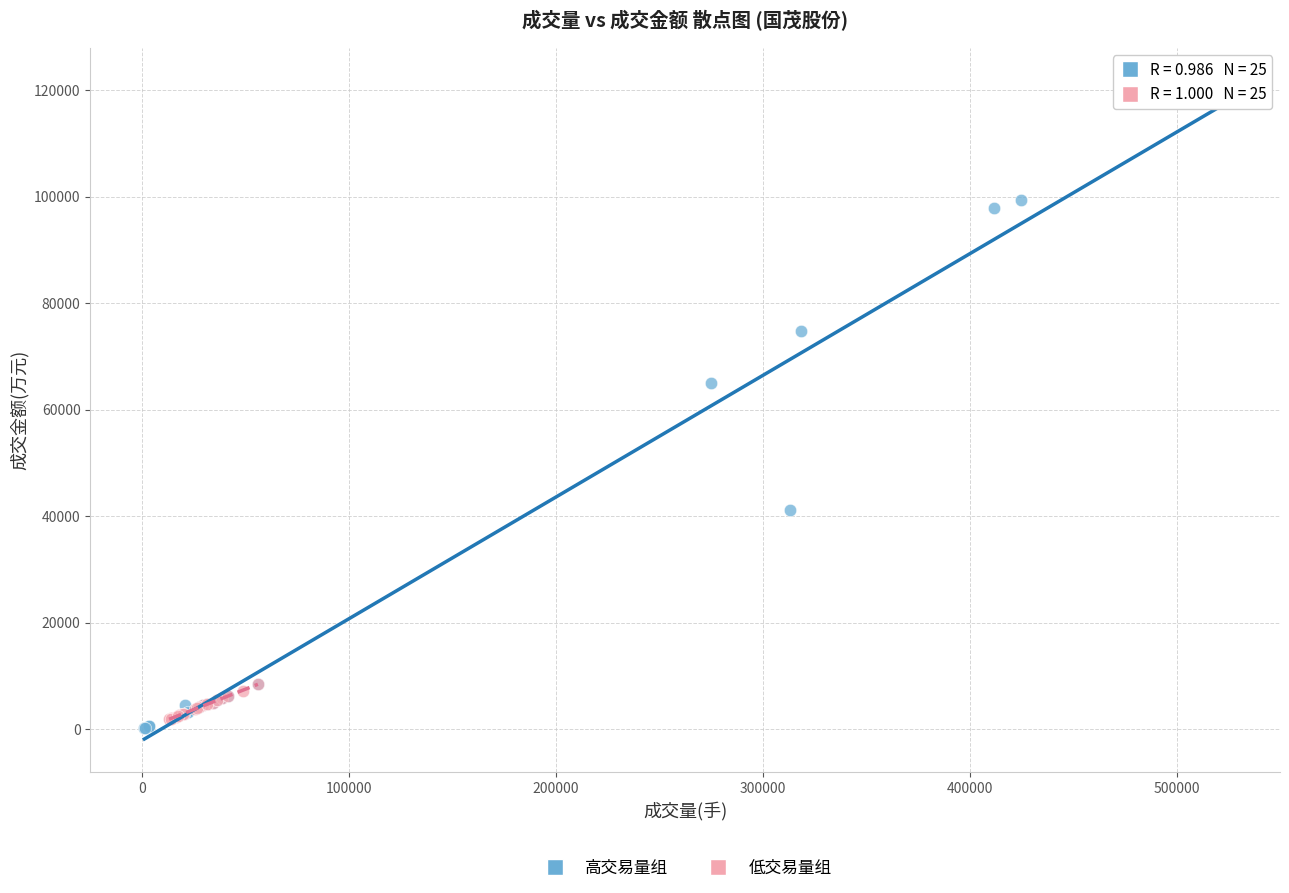

Which series has the largest Y range (max minus min)?

高交易量组